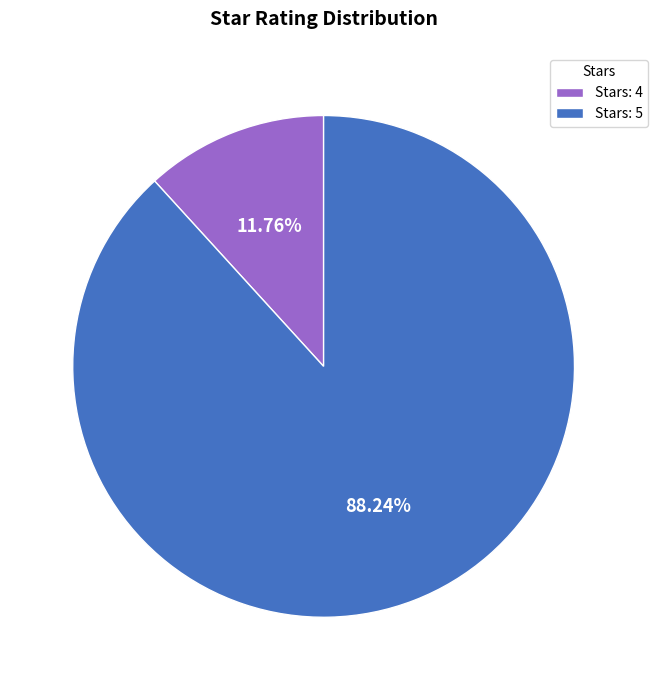

Which has a higher value, Stars: 4 or Stars: 5?

Stars: 5